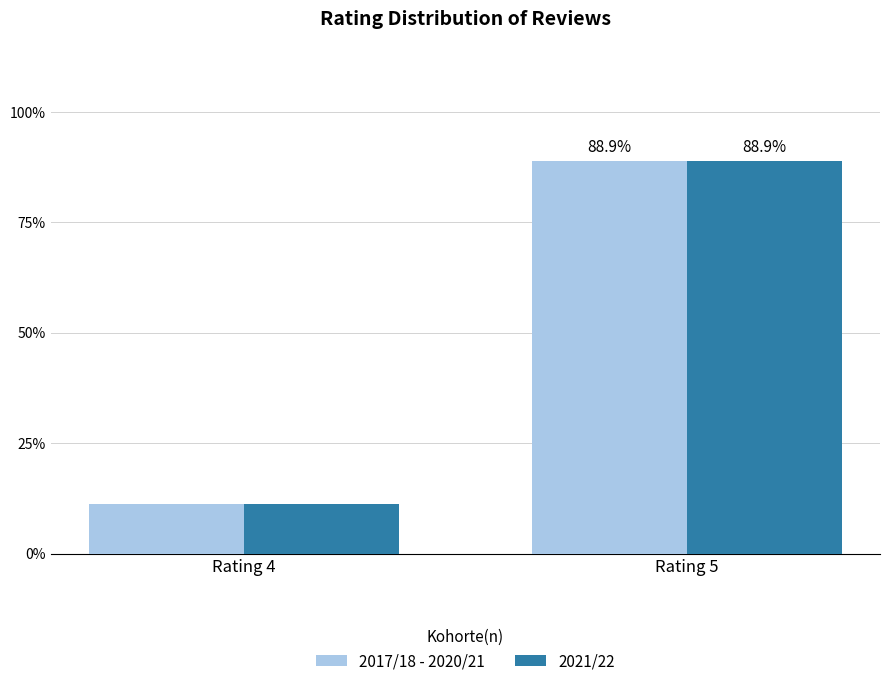

How many series are shown in this chart?

2